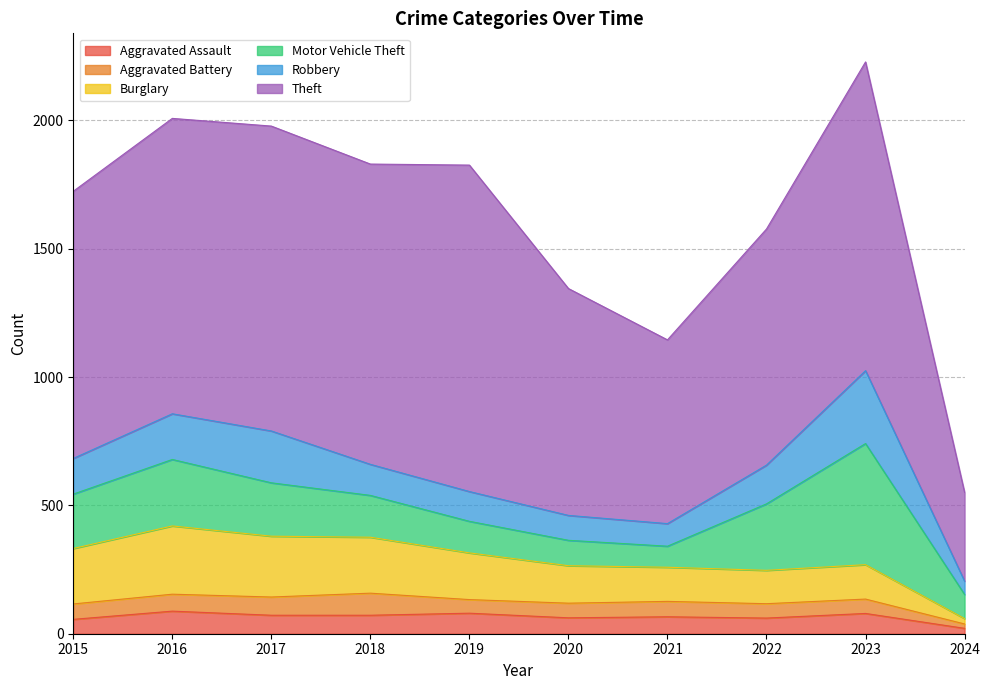

Does the chart have visible grid lines?

Yes